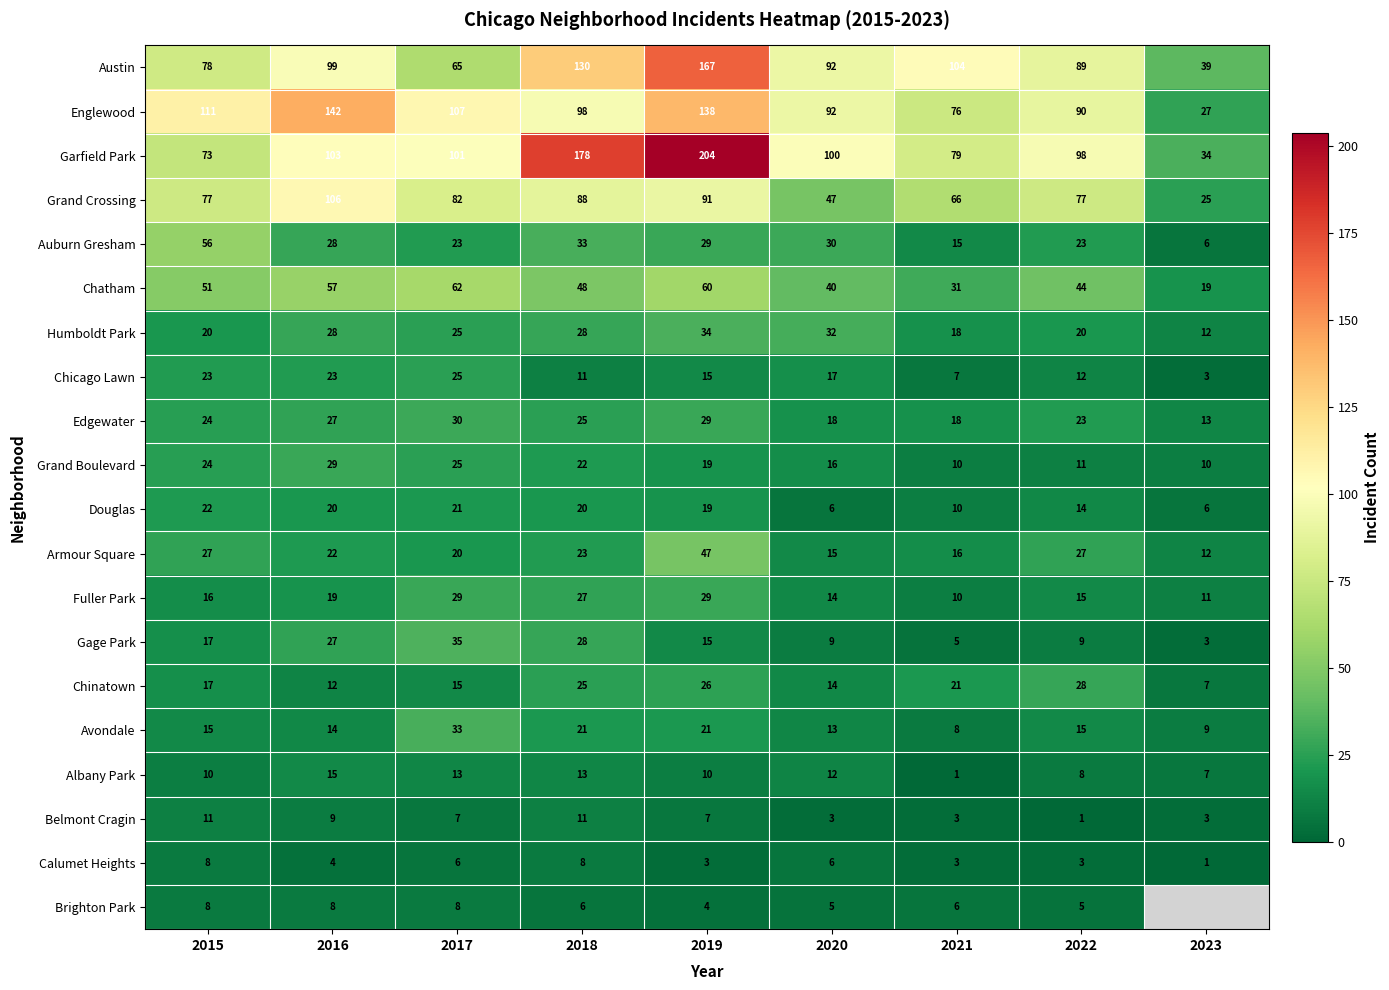

What is the lowest value of the Humboldt Park series?

12.0